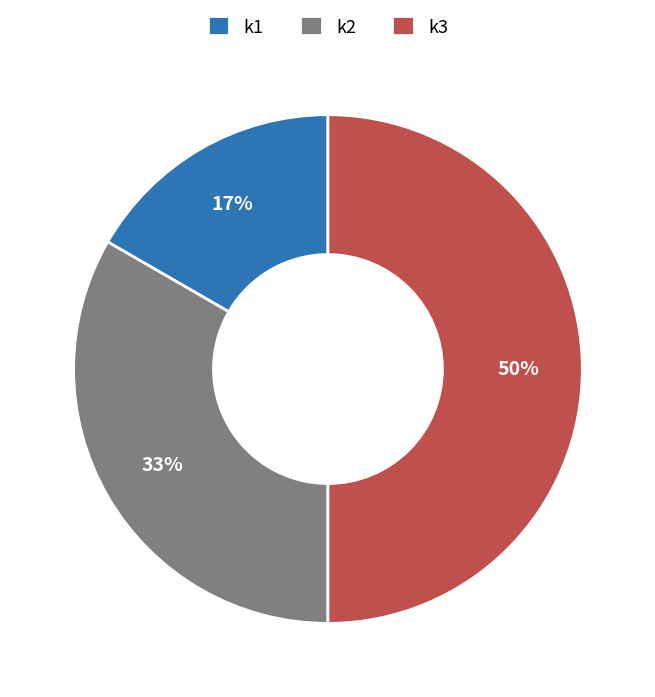

To the nearest percent, what portion does k3 represent?

50%